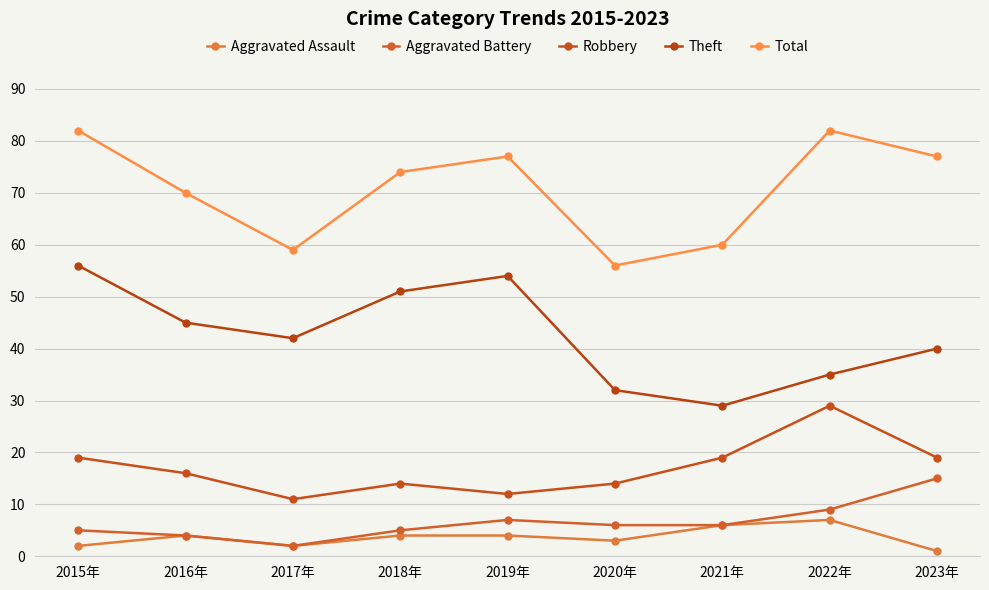

What is the label of the 4th point from the right?

2020年